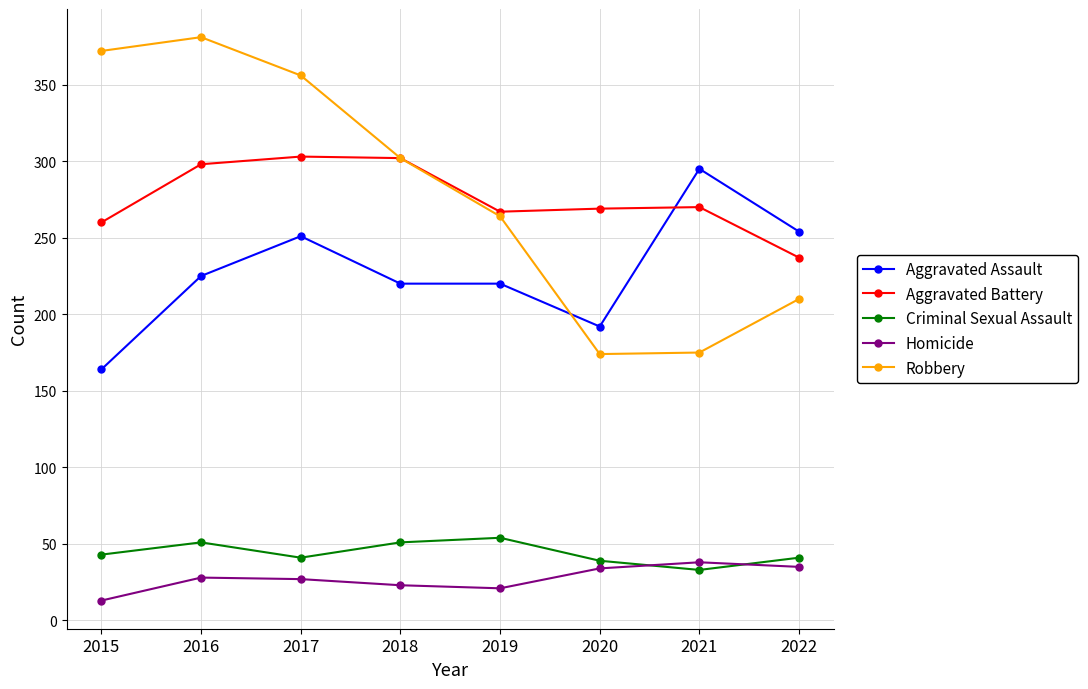

What is the minimum value for Homicide?

13